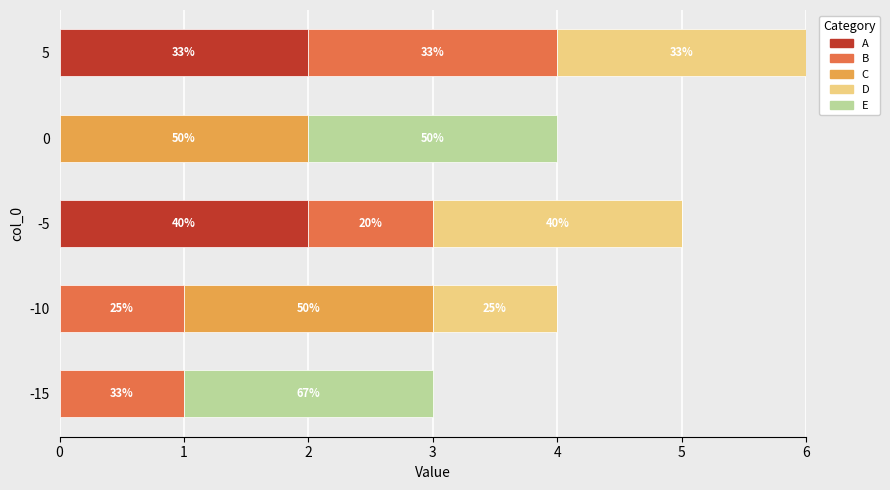

What are all the series names shown in the legend?

A, B, C, D, E